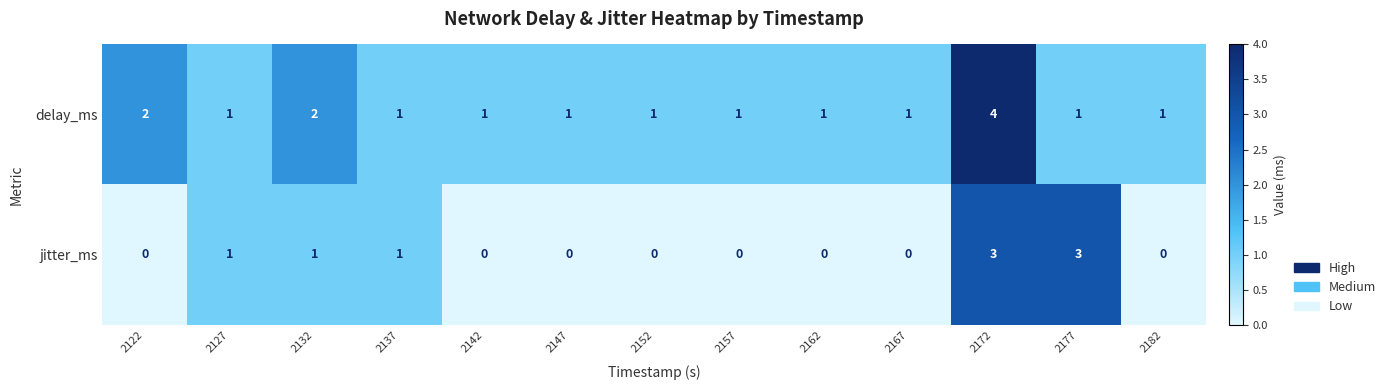

List the series in order of their overall mean, lowest first.

jitter_ms, delay_ms